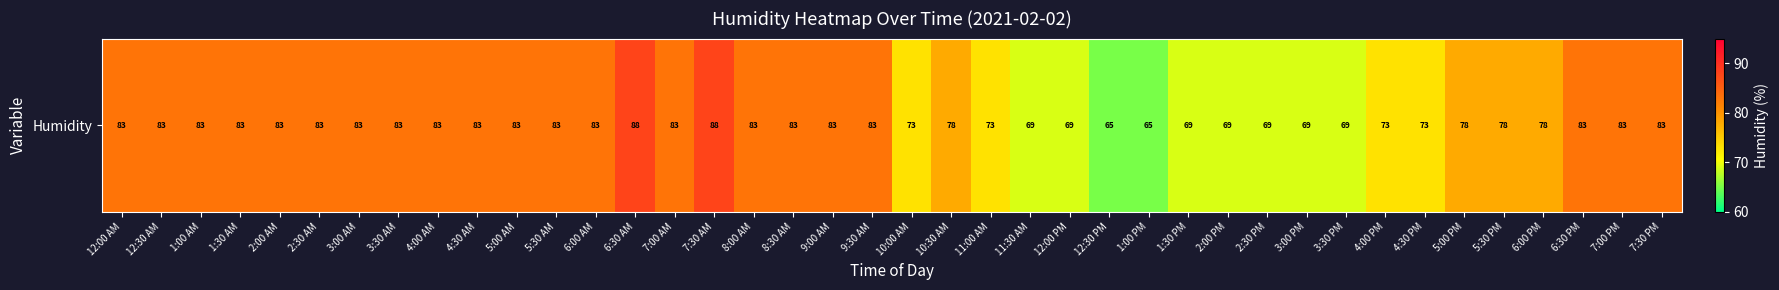

List the labels in order of value, smallest first.

12:30 PM, 1:00 PM, 11:30 AM, 12:00 PM, 1:30 PM, 2:00 PM, 2:30 PM, 3:00 PM, 3:30 PM, 10:00 AM, 11:00 AM, 4:00 PM, 4:30 PM, 10:30 AM, 5:00 PM, 5:30 PM, 6:00 PM, 12:00 AM, 12:30 AM, 1:00 AM, 1:30 AM, 2:00 AM, 2:30 AM, 3:00 AM, 3:30 AM, 4:00 AM, 4:30 AM, 5:00 AM, 5:30 AM, 6:00 AM, 7:00 AM, 8:00 AM, 8:30 AM, 9:00 AM, 9:30 AM, 6:30 PM, 7:00 PM, 7:30 PM, 6:30 AM, 7:30 AM